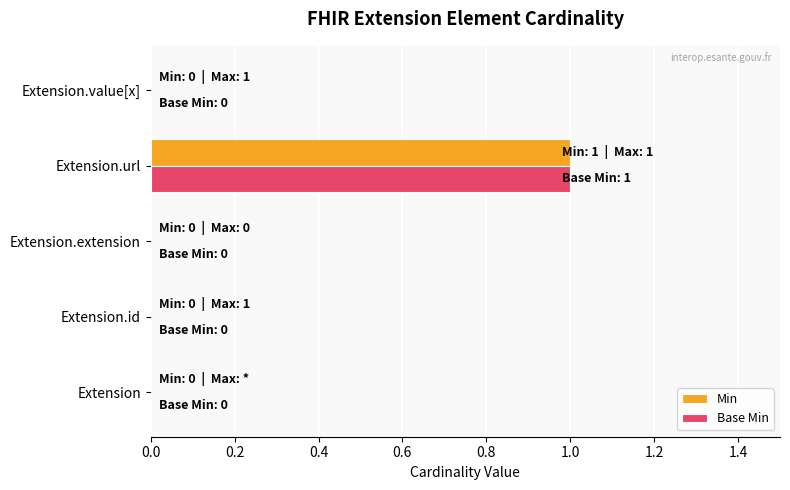

The value of Min at Extension.url is 0. True or false?

False